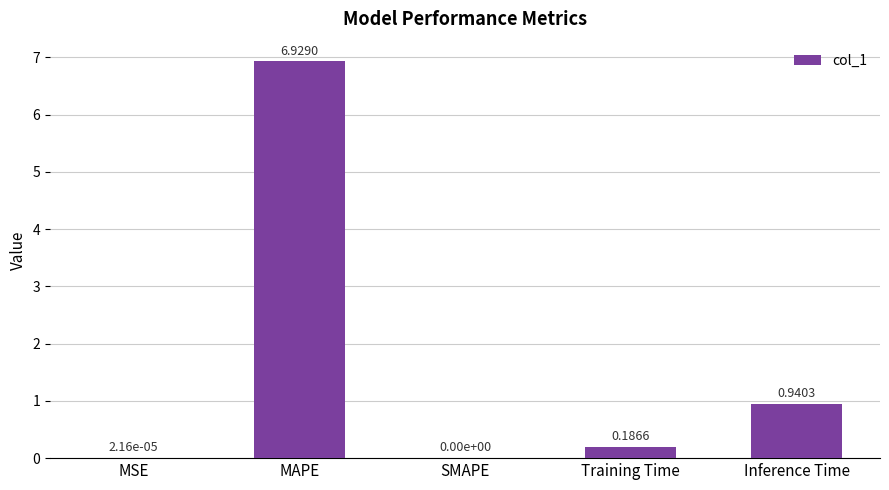

What is the sum of all values?

8.1